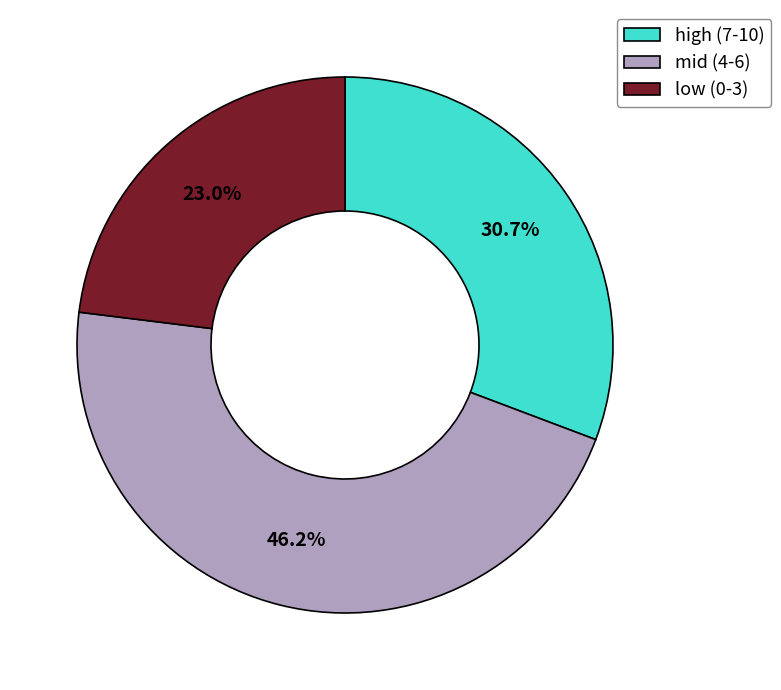

Does any single category account for the majority?

No